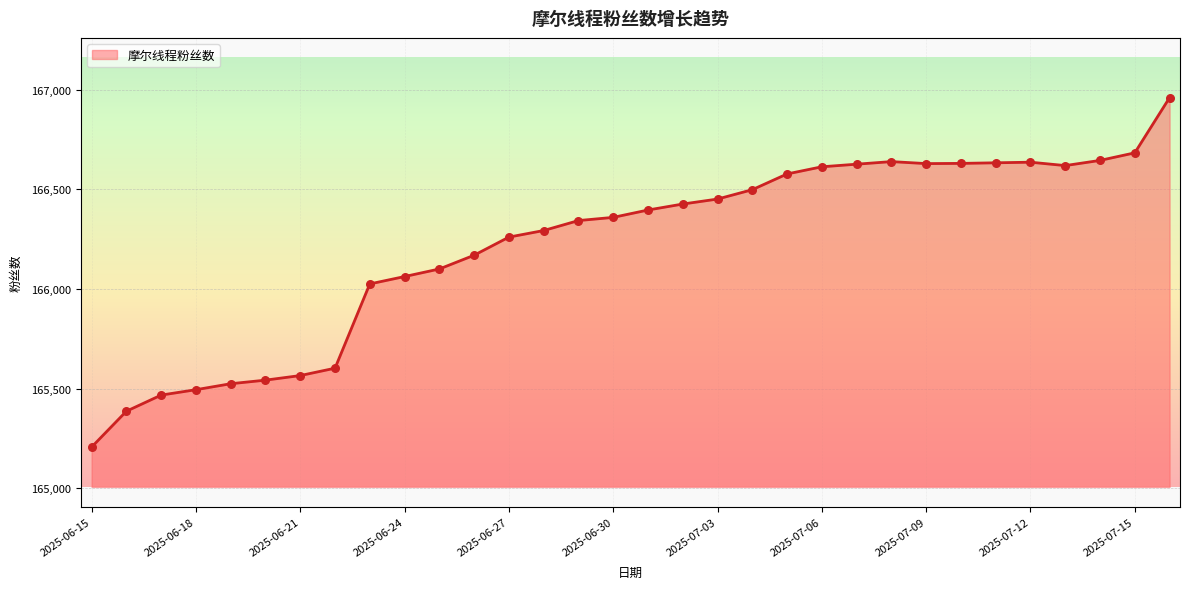

What is the difference between the maximum and minimum values?

1754